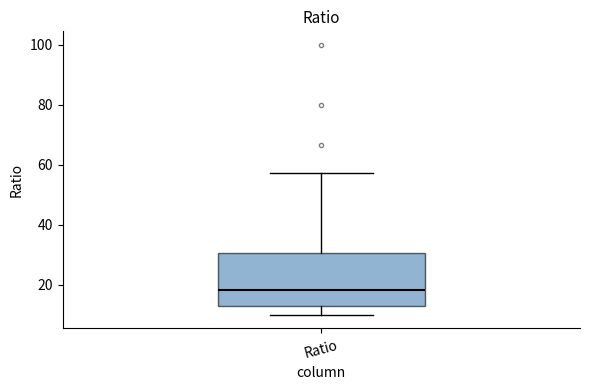

Transcribe this box plot: give where the median line is, the range the box spans, and where the two whiskers end, as read against the y-axis. The values are not printed on the chart, so give them approximately, as read against the axis.

median 18, box 12 to 30, whiskers 10 to 58